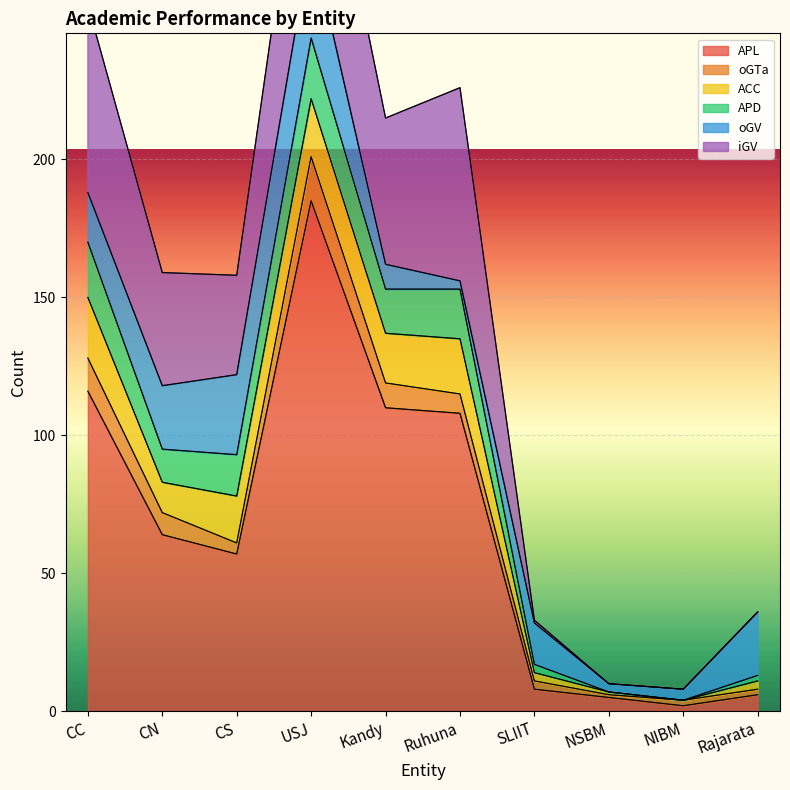

Reading left to right, extract all data points from this chart.

APL: CC=116	CN=64	CS=57	USJ=185	Kandy=110	Ruhuna=108	SLIIT=8	NSBM=5	NIBM=2	Rajarata=6
oGTa: CC=12	CN=8	CS=4	USJ=16	Kandy=9	Ruhuna=7	SLIIT=3	NSBM=1	NIBM=2	Rajarata=2
ACC: CC=22	CN=11	CS=17	USJ=21	Kandy=18	Ruhuna=20	SLIIT=3	NSBM=1	NIBM=0	Rajarata=3
APD: CC=20	CN=12	CS=15	USJ=22	Kandy=16	Ruhuna=18	SLIIT=3	NSBM=0	NIBM=0	Rajarata=2
oGV: CC=18	CN=23	CS=29	USJ=36	Kandy=9	Ruhuna=3	SLIIT=15	NSBM=3	NIBM=4	Rajarata=23
iGV: CC=68	CN=41	CS=36	USJ=67	Kandy=53	Ruhuna=70	SLIIT=1	NSBM=0	NIBM=0	Rajarata=0